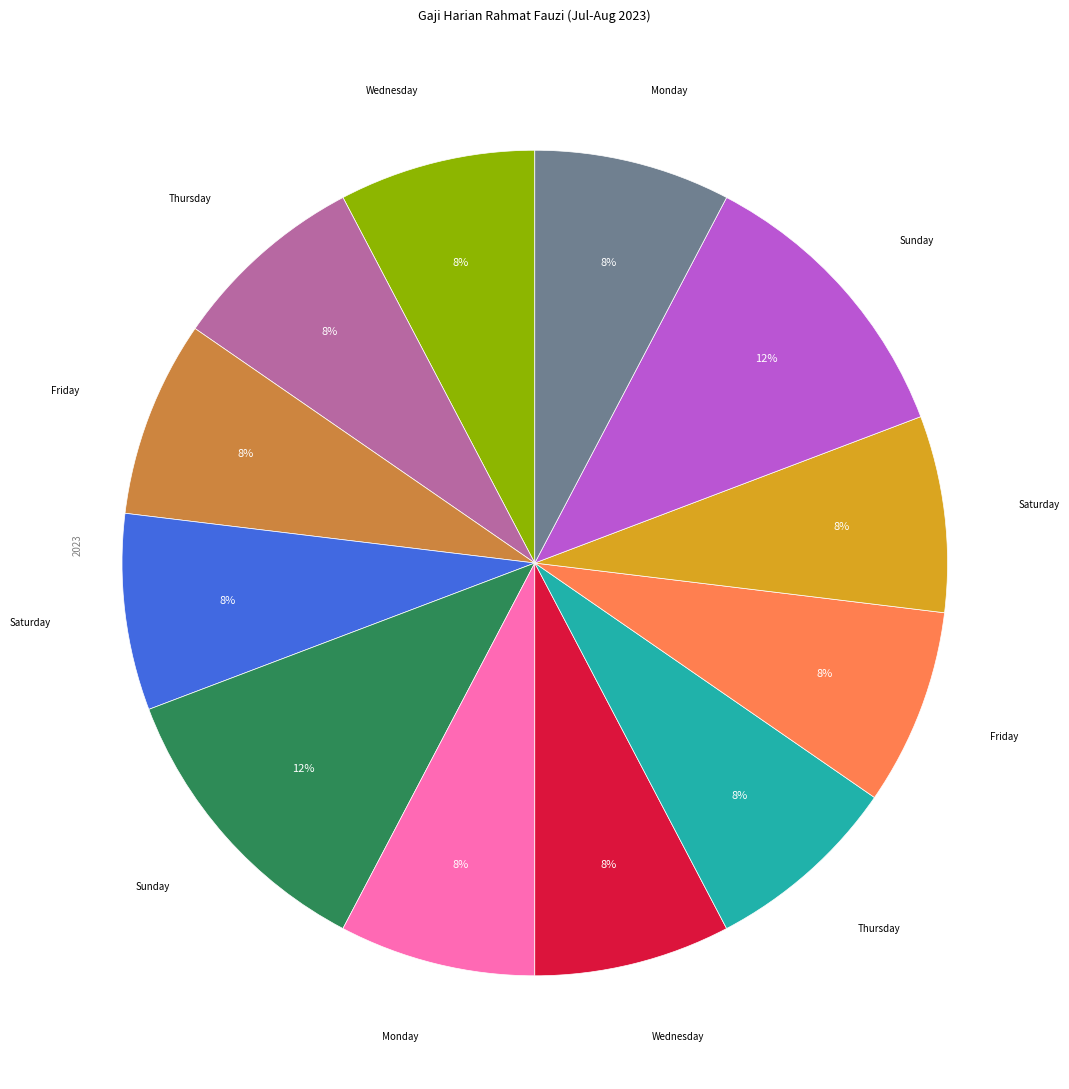

To the nearest percent, what is the average slice percentage?

8%